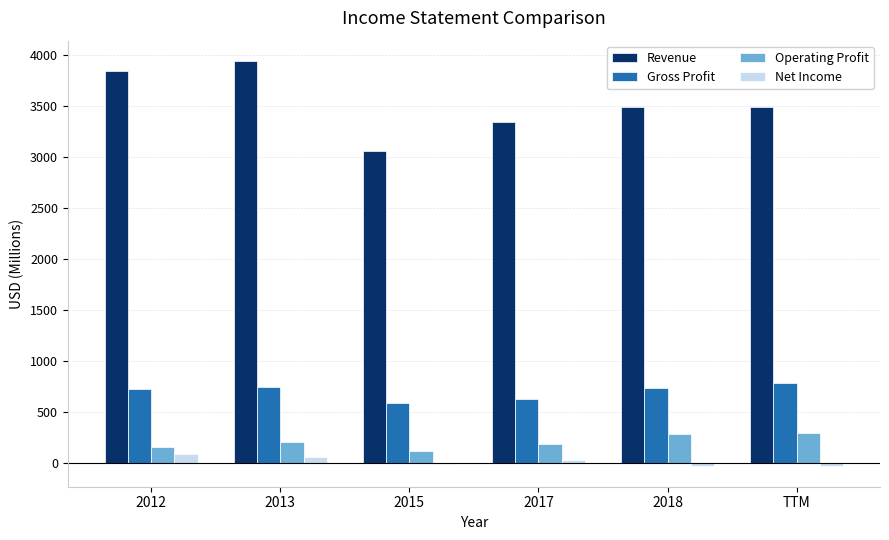

Which series changed the most between 2013 and 2017?

Revenue